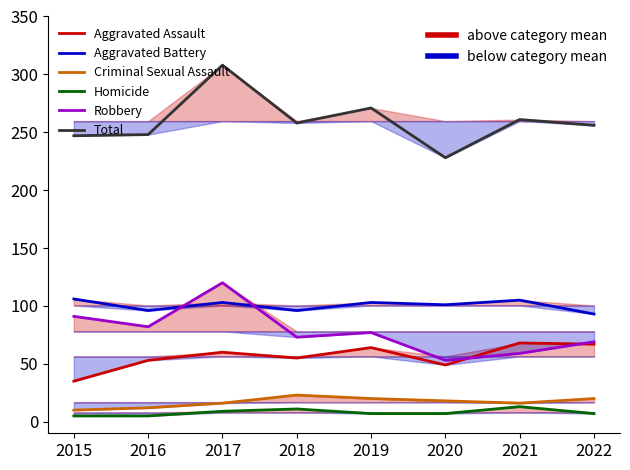

Where is the first local minimum for Aggravated Assault?

2018